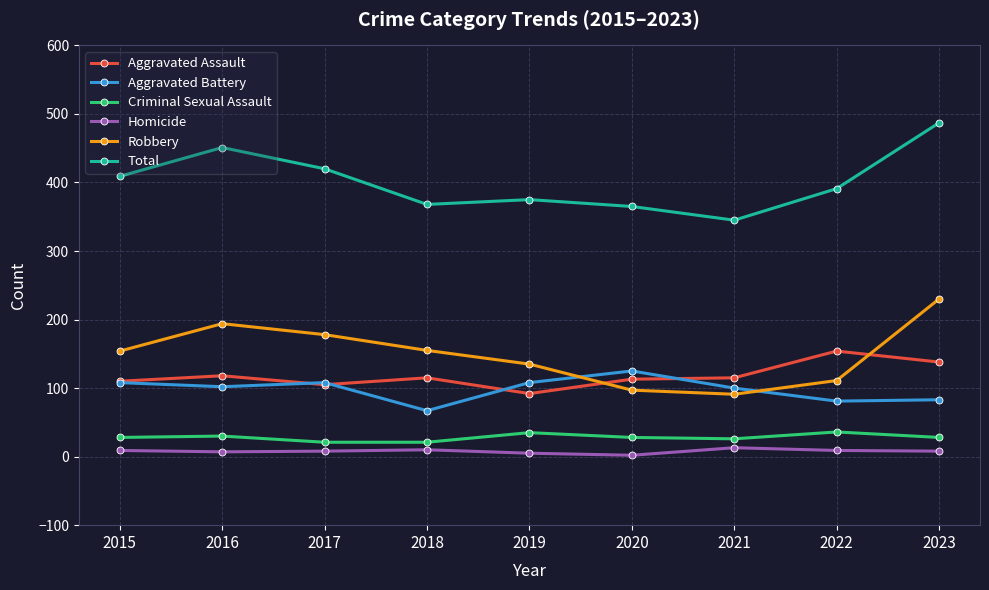

Which series has the largest total across all categories?

Total